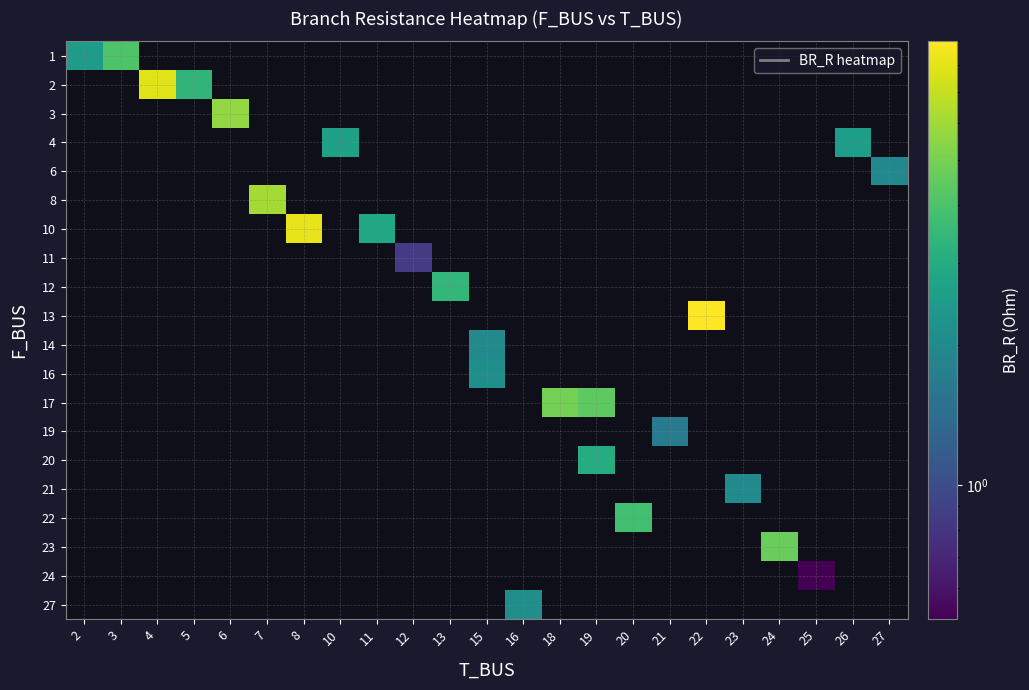

What is the smallest value displayed?

0.5